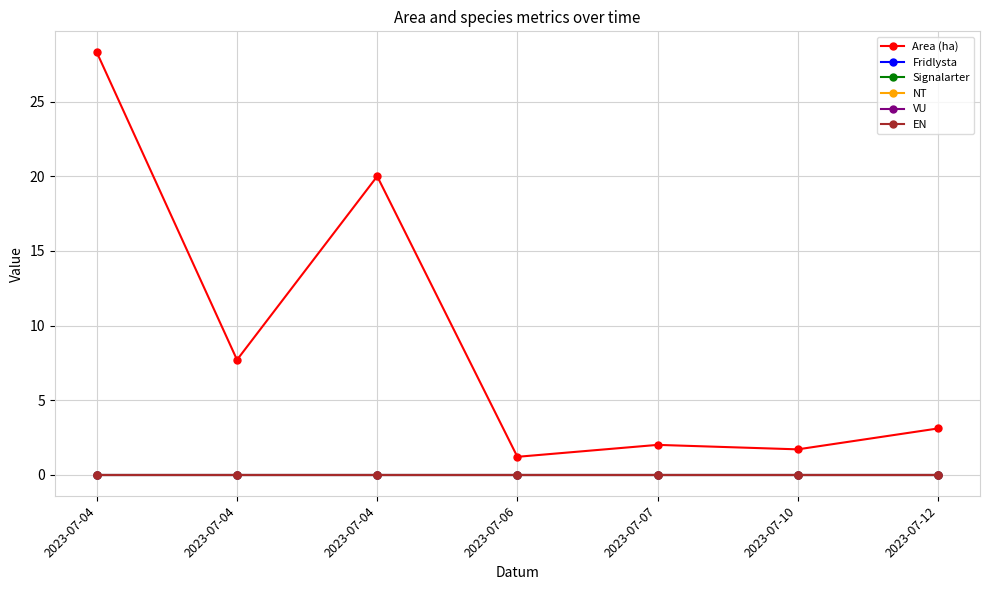

Count the number of data series in this chart.

6